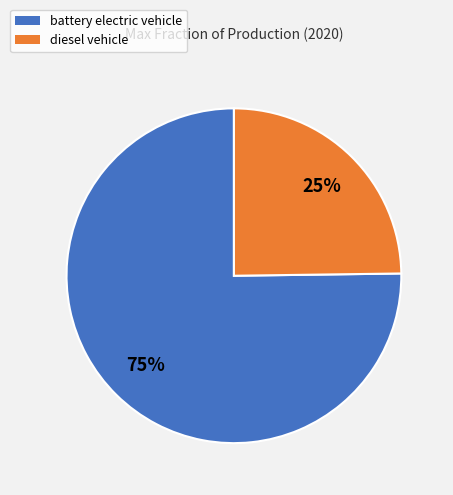

Which category has the smallest portion of the pie?

diesel vehicle